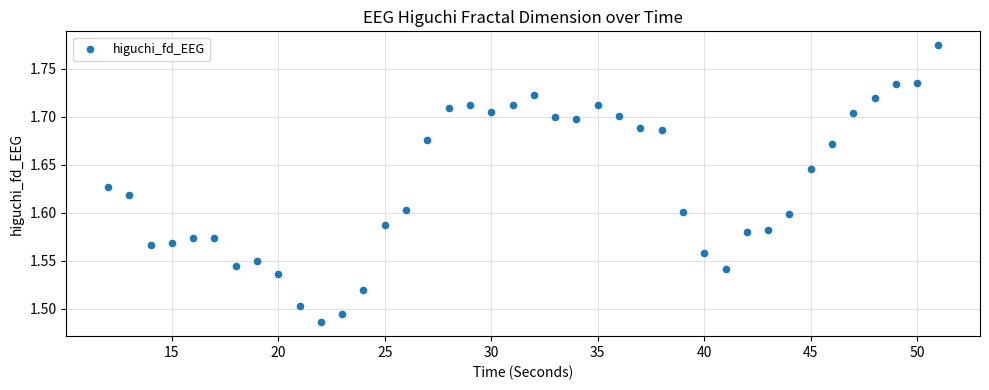

What is the range of X values (max minus min)?

39.0